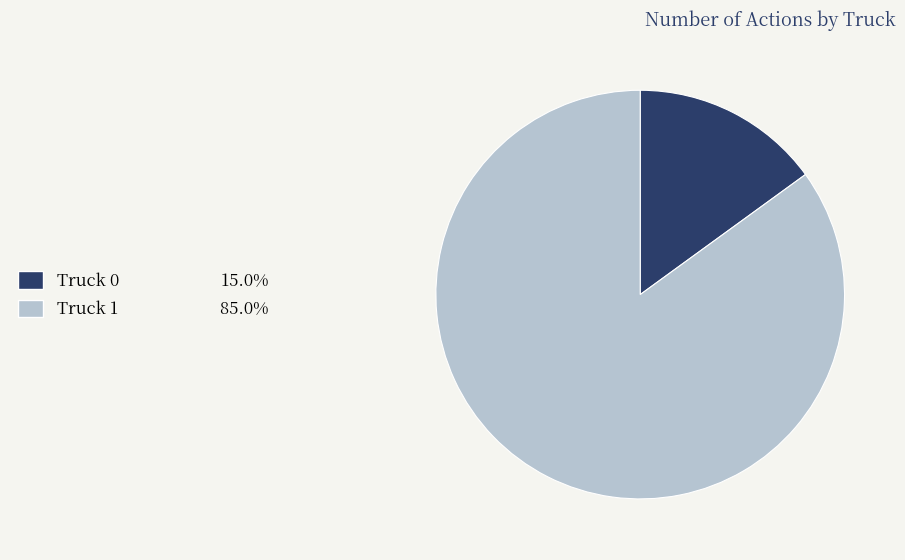

Rank the categories by value from highest to lowest.

Truck 1, Truck 0